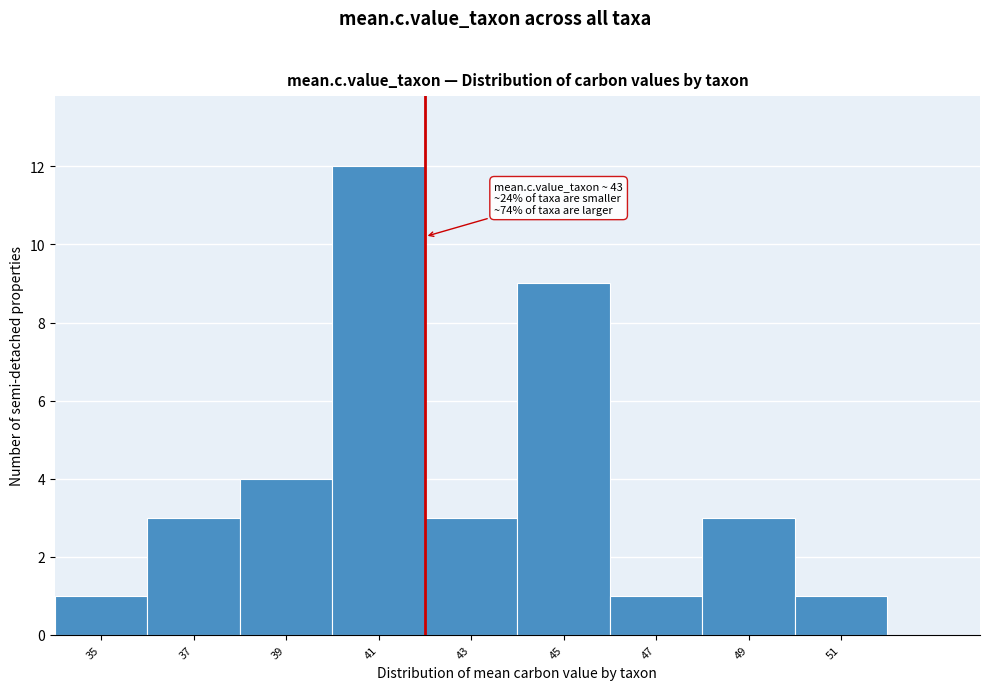

Reading left to right, transcribe all the data shown in this chart.

1	3	4	12	3	9	1	3	1